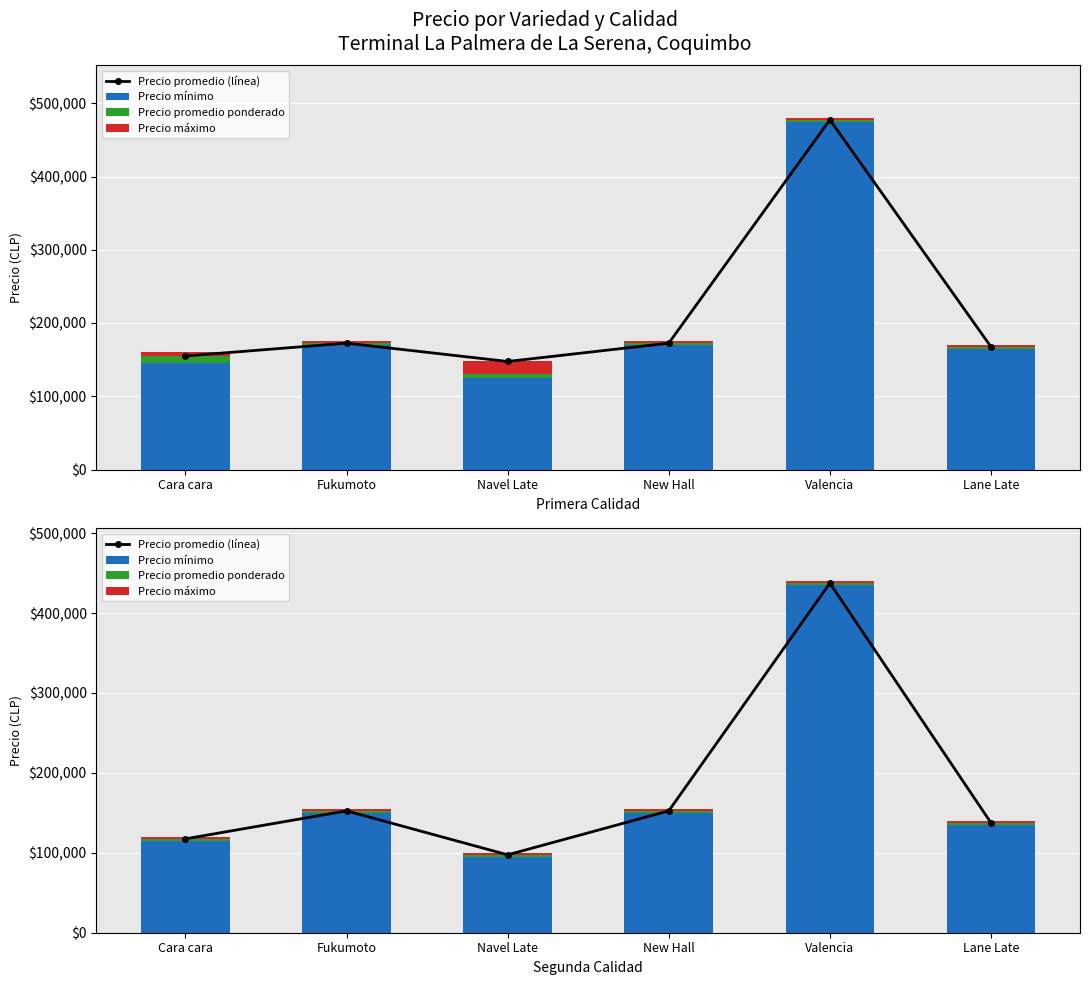

Which category has the lowest value in the Precio promedio (línea) series?

Navel Late